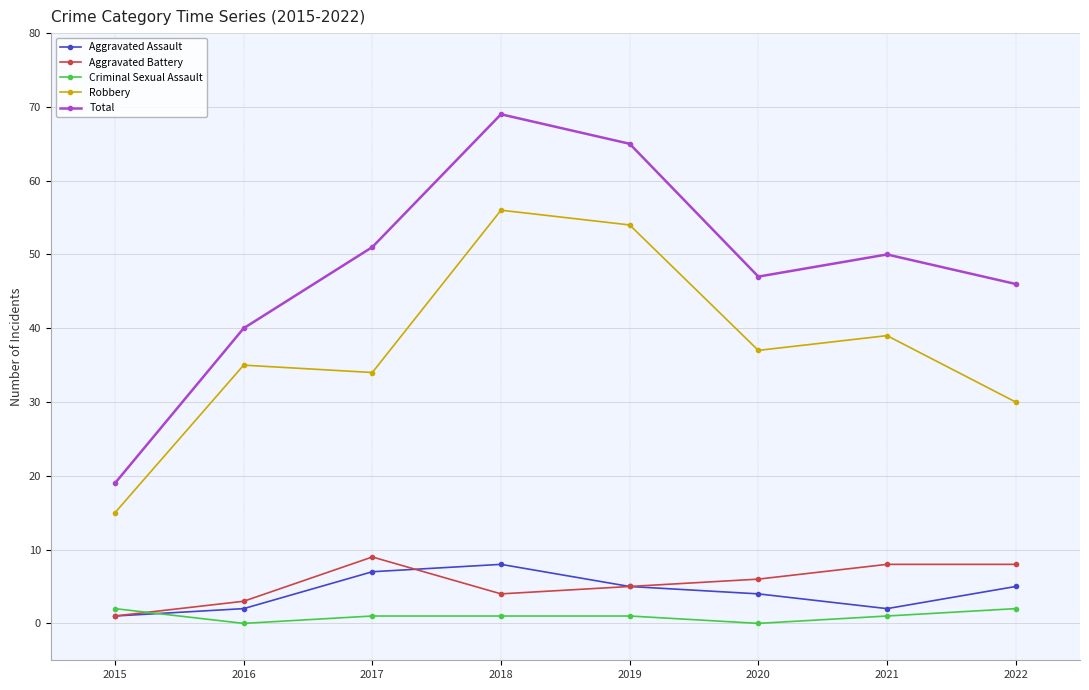

At which category does Criminal Sexual Assault reach its first local valley?

2016